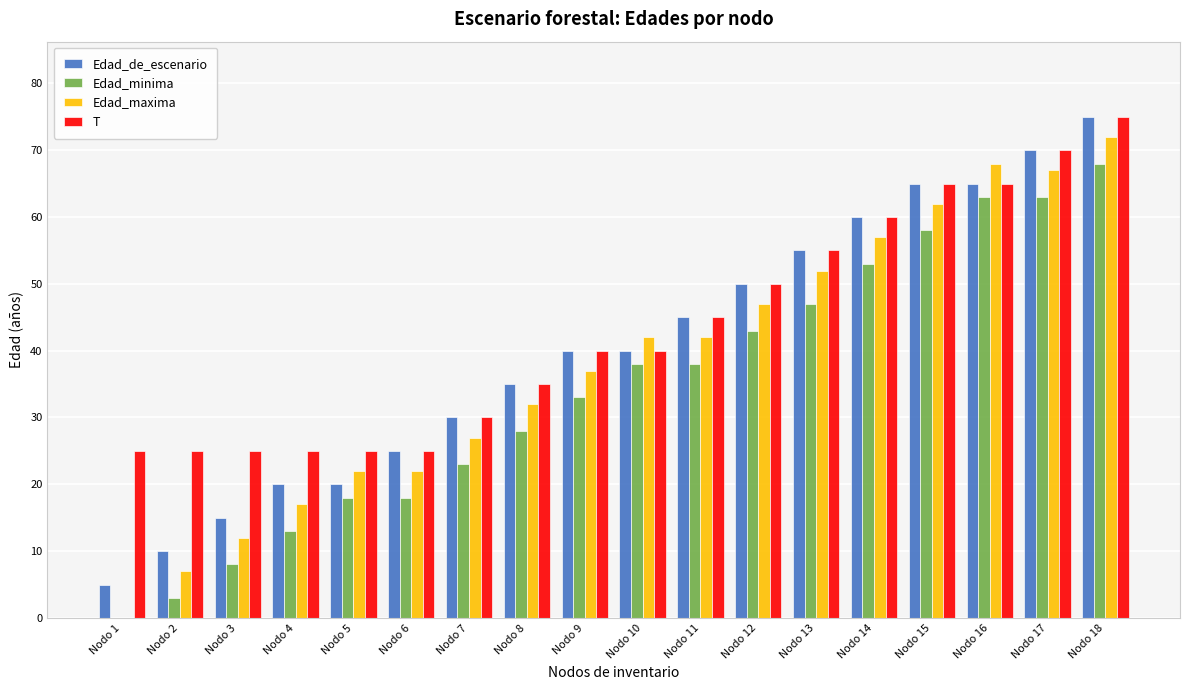

Which label corresponds to the largest value in the chart?

Nodo 18